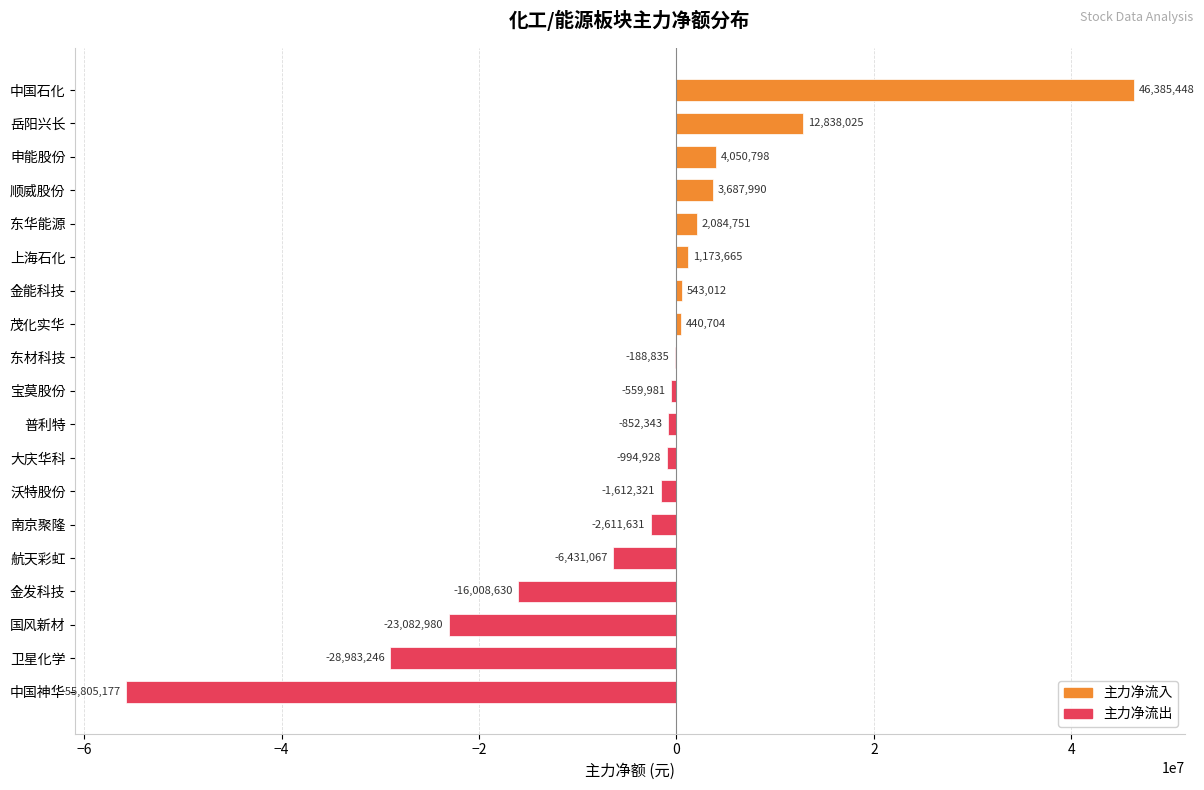

Reading top to bottom, list all the values displayed in this chart.

中国石化=46385448	岳阳兴长=12838025	申能股份=4050798	顺威股份=3687990	东华能源=2084751	上海石化=1173665	金能科技=543012	茂化实华=440704	东材科技=-188835	宝莫股份=-559981	普利特=-852343	大庆华科=-994928	沃特股份=-1612321	南京聚隆=-2611631	航天彩虹=-6431067	金发科技=-16008630	国风新材=-23082980	卫星化学=-28983246	中国神华=-55805177